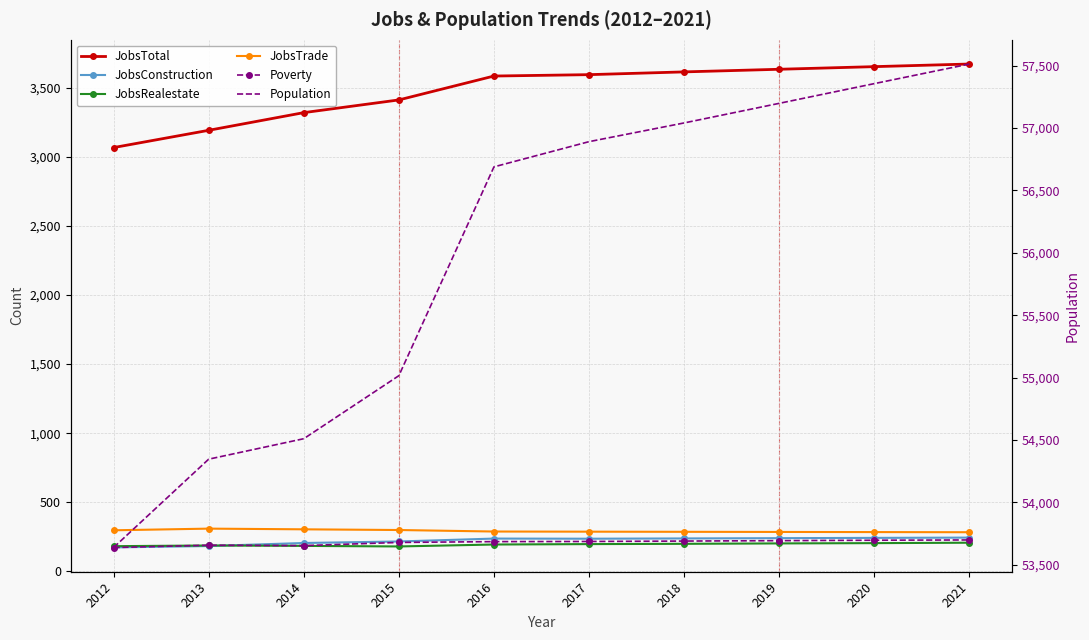

How many values in the JobsTotal series are below 3596?

5